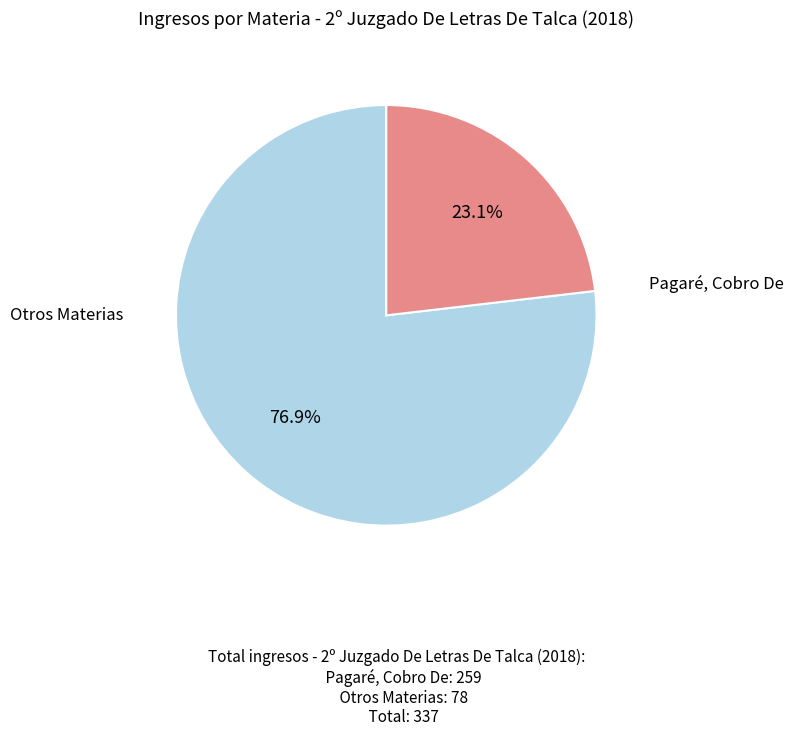

How many slices are in this pie chart?

2